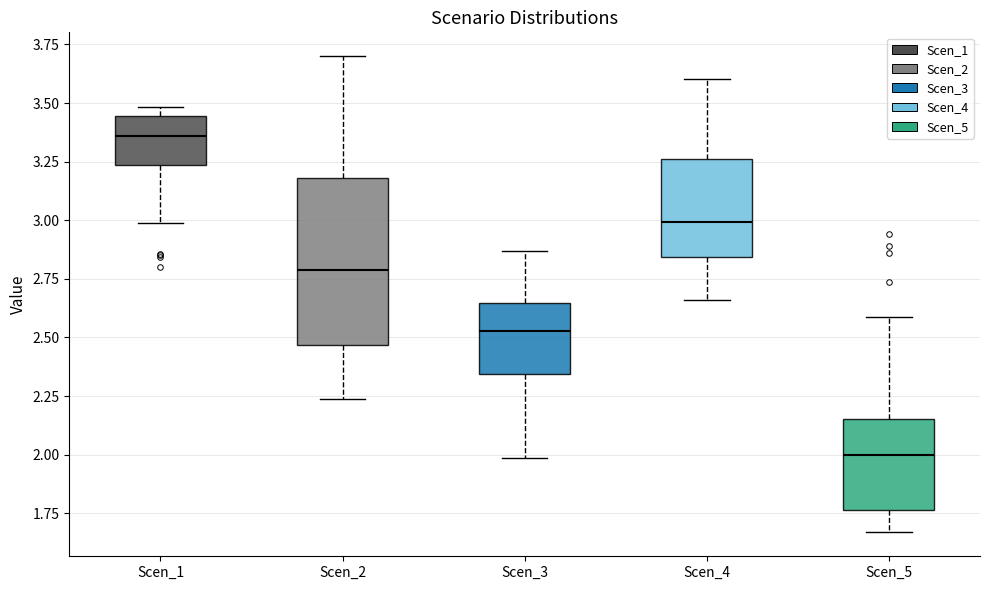

Which box's median line is the highest?

Scen_1